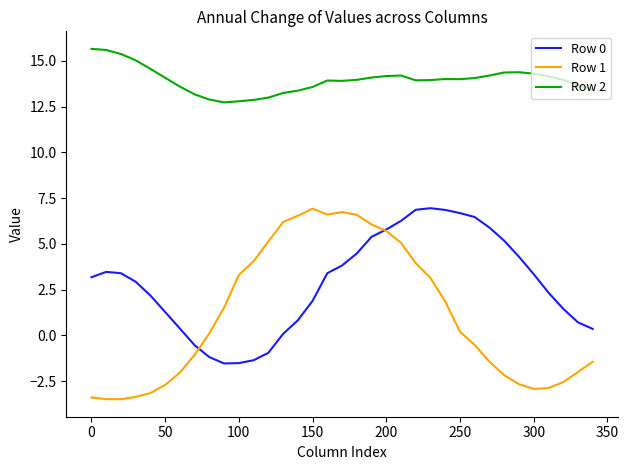

What is the smallest value displayed?

-3.5